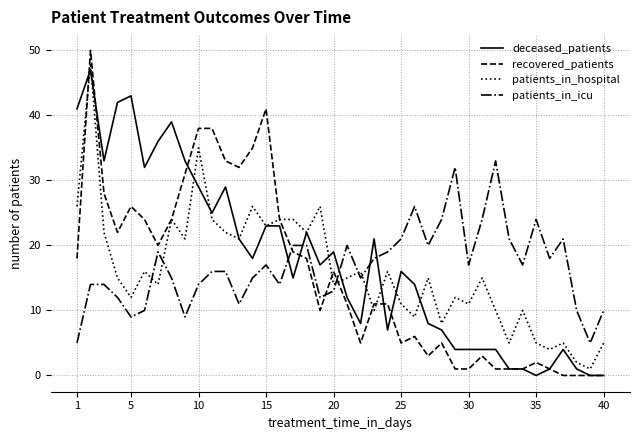

Which series has the largest range (max minus min)?

recovered_patients